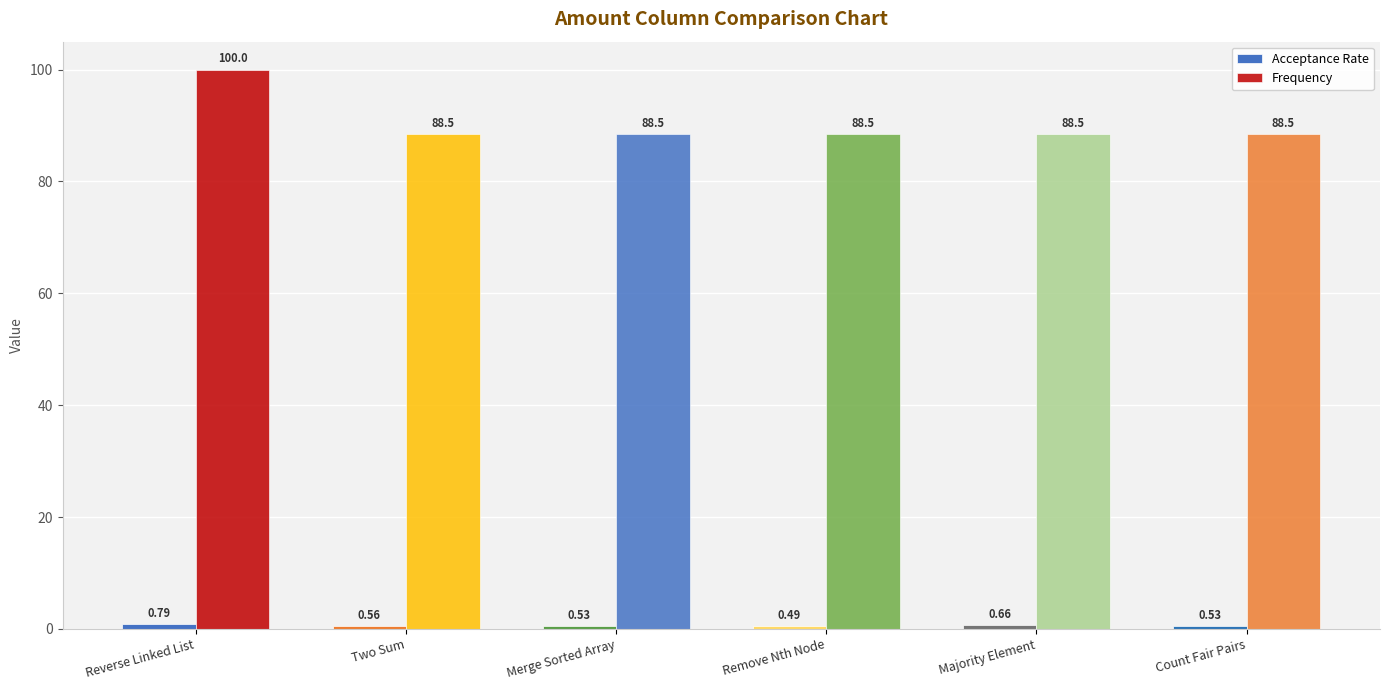

Between Remove Nth Node and Two Sum, which is larger?

Two Sum